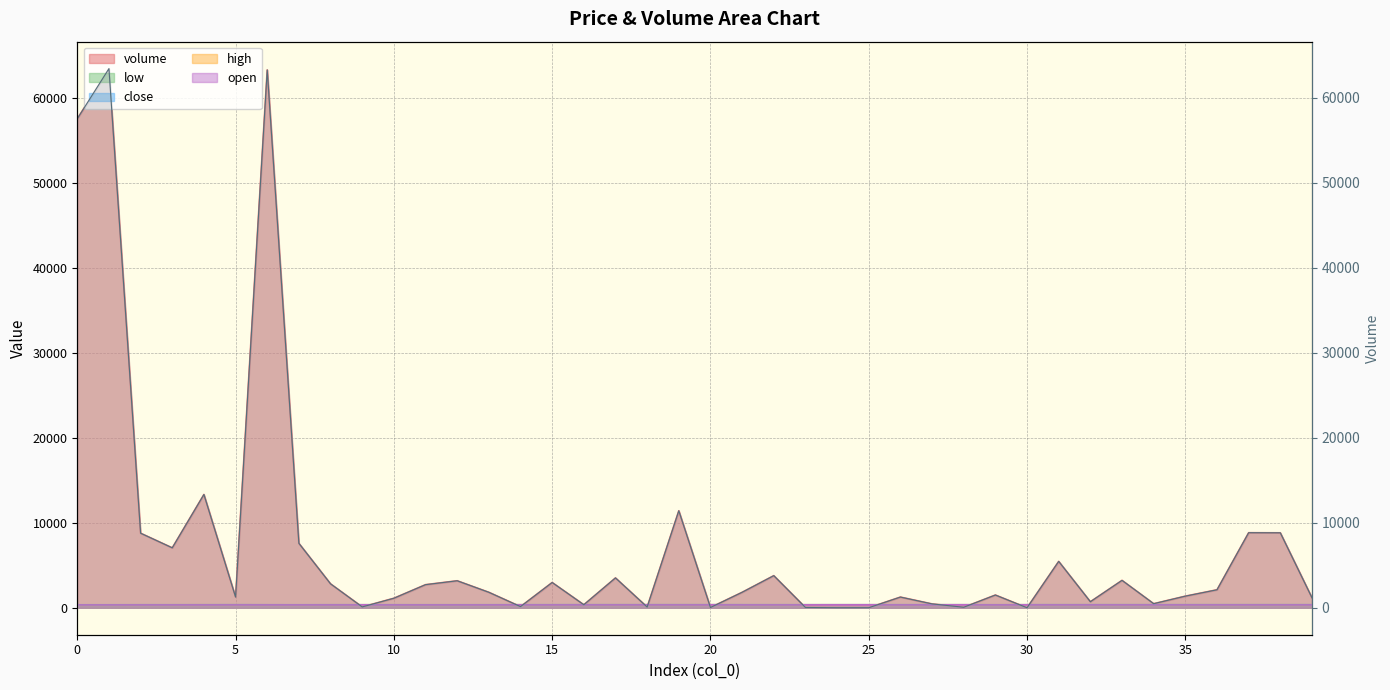

True or false: close has more than 0 interior local peaks.

True